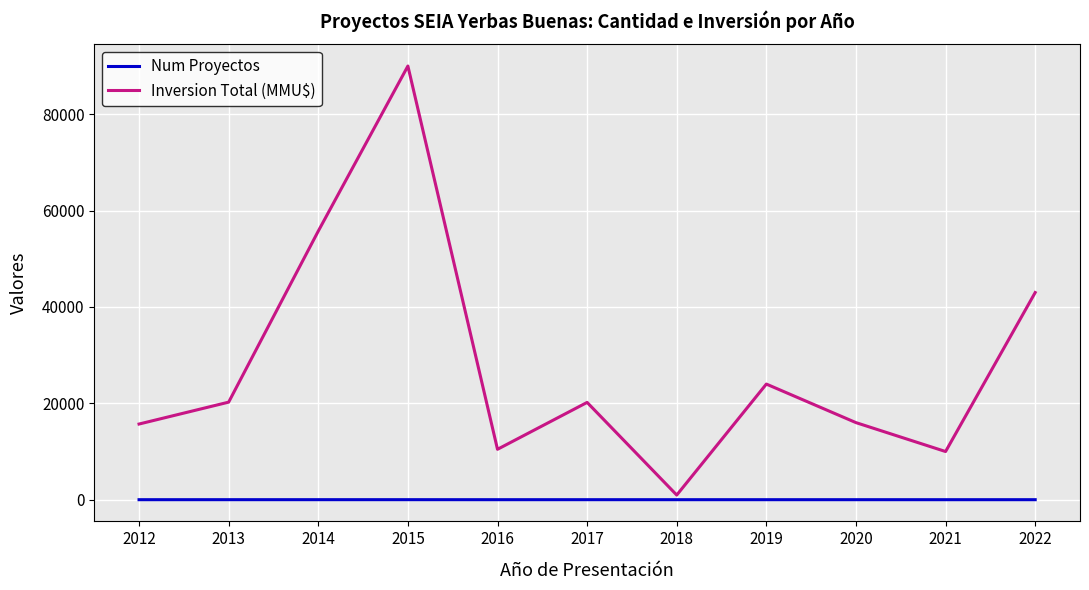

At 2015, list the series in order from largest to smallest.

Inversion Total (MMU$), Num Proyectos